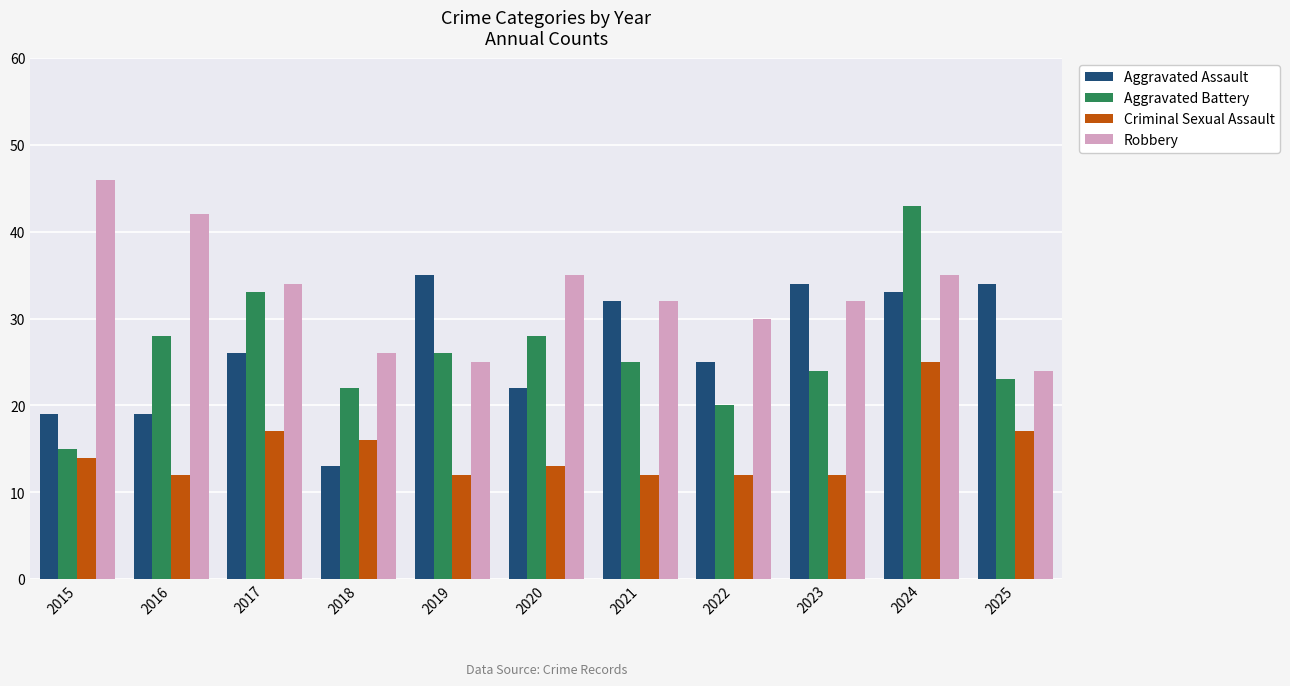

How many distinct data groups are displayed?

4